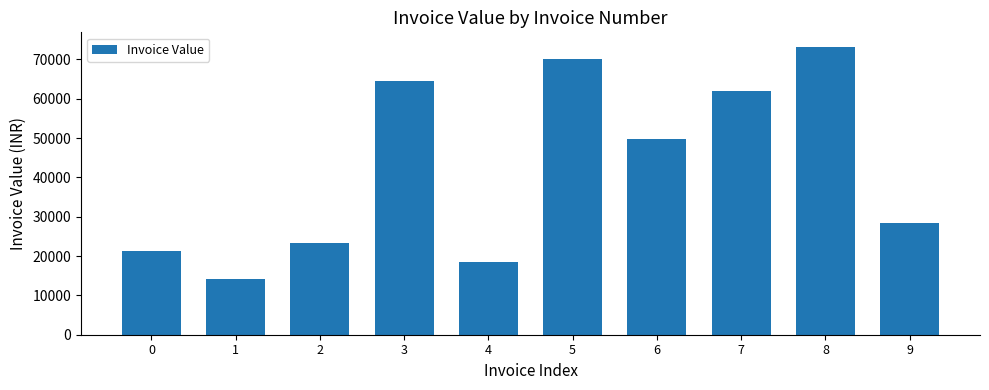

What is the difference between the maximum and minimum values?

59160